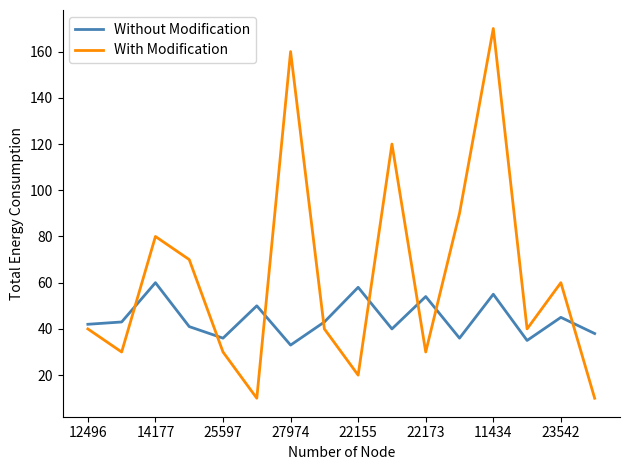

Rank the series by their maximum value, from lowest to highest.

Without Modification, With Modification